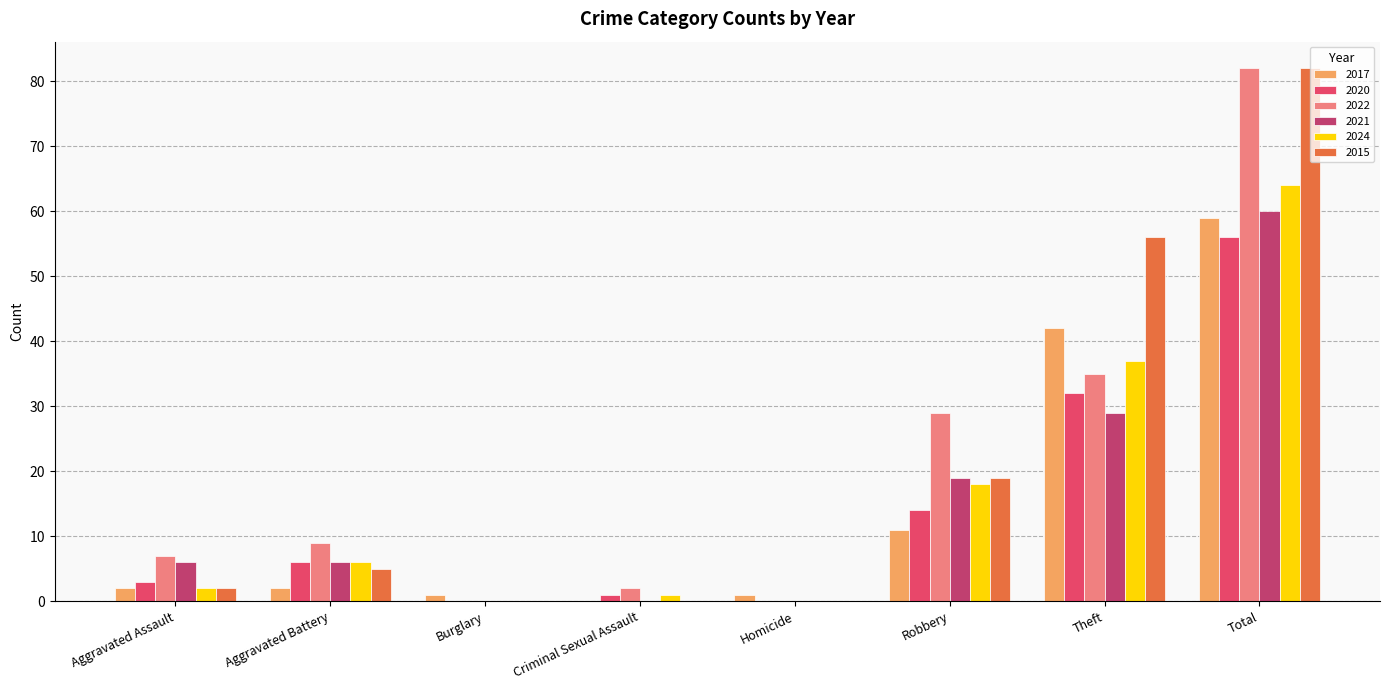

The value of 2024 at Homicide is 42. True or false?

False